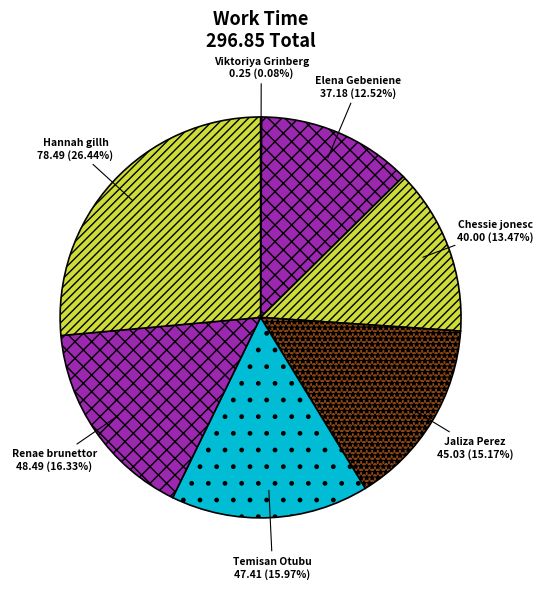

Is there any slice that represents more than half of the pie?

No